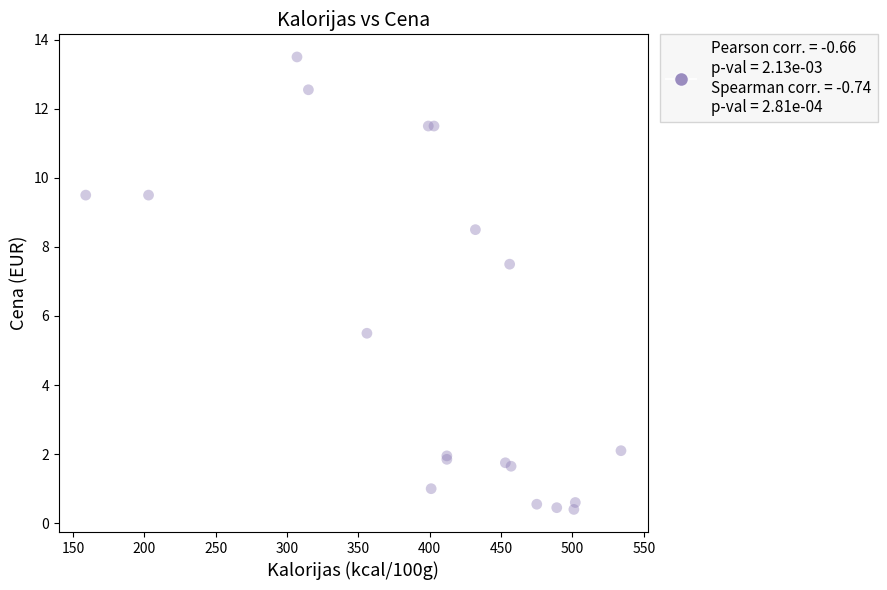

What Y value in the scatter plot is closest to 6?

5.5